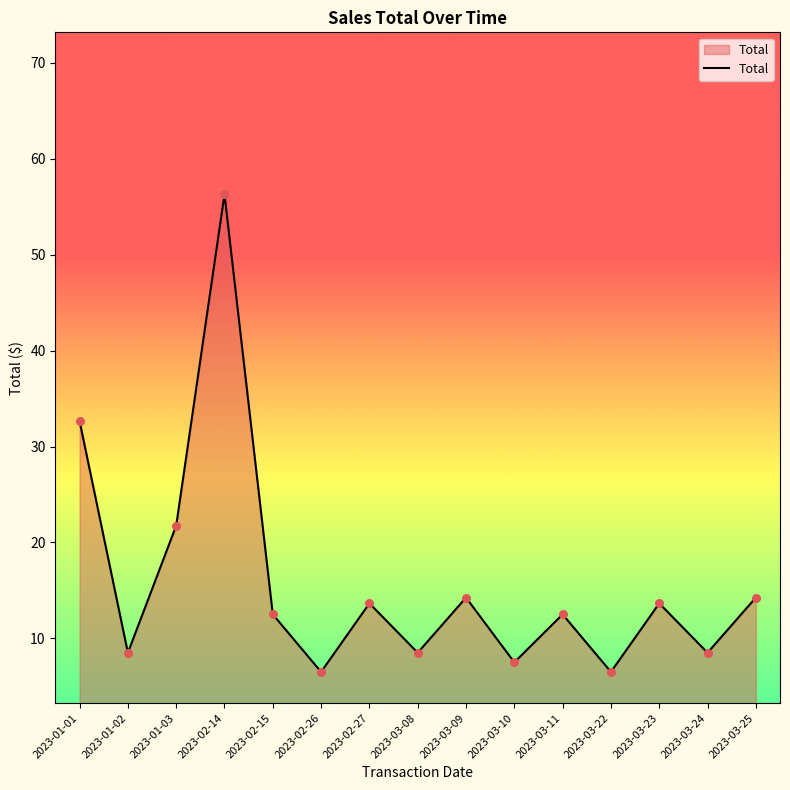

What is the ratio of the value at 2023-01-02 to the value at 2023-01-03?

0.4